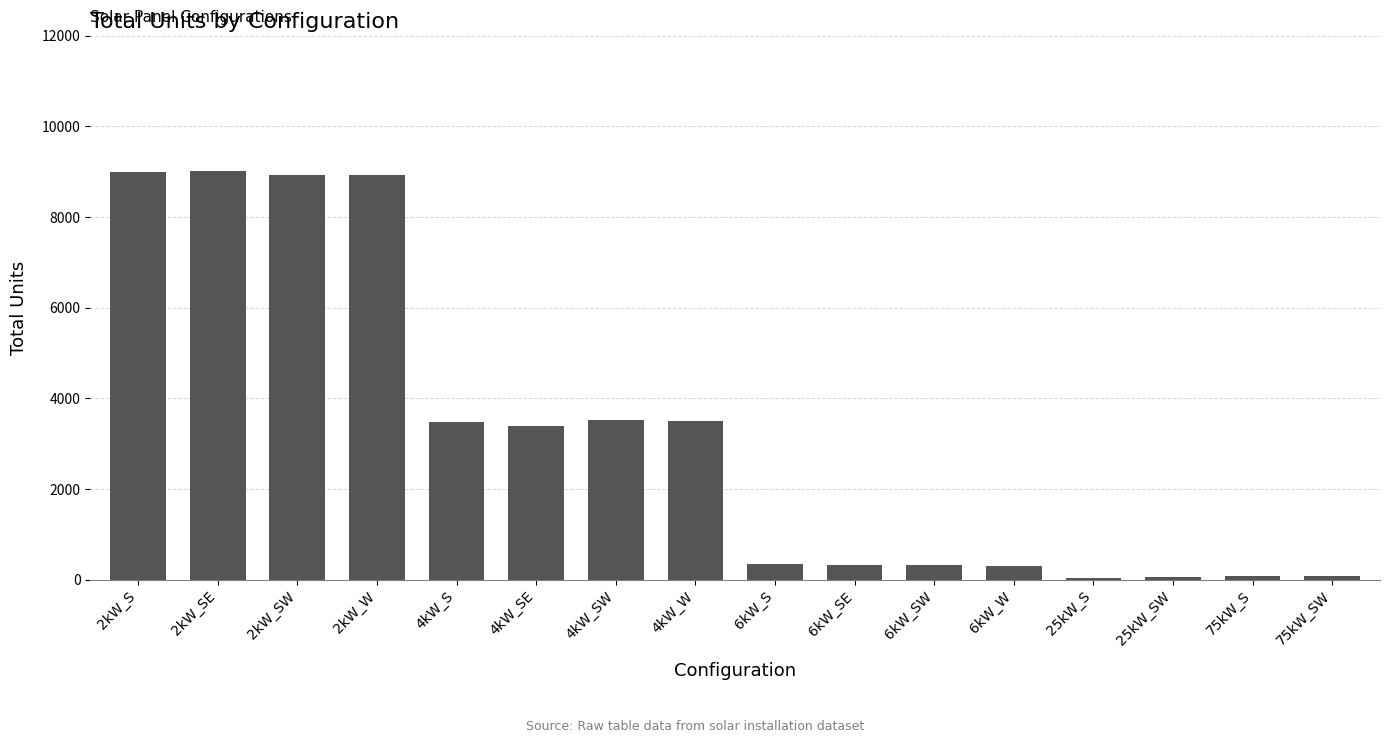

Does the chart contain any negative values?

No